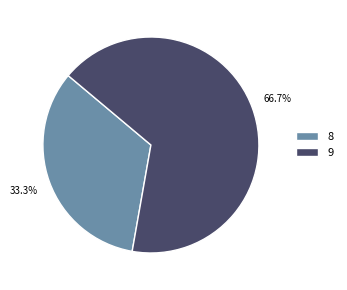

What percentage is the 8 slice, to the nearest percent?

33%